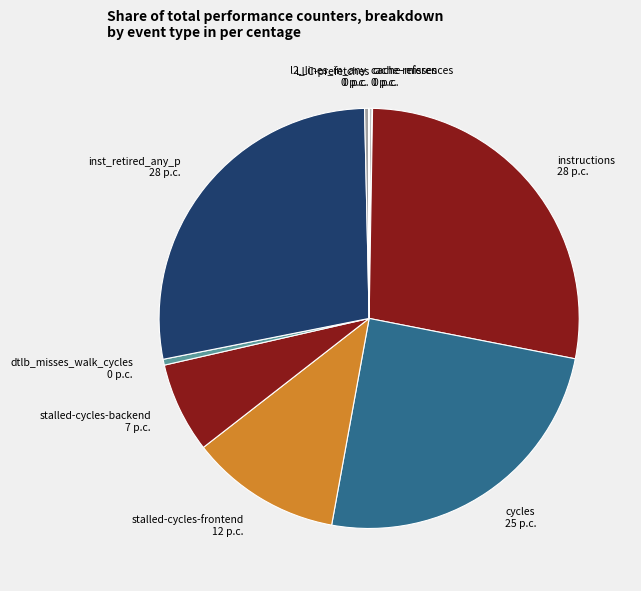

Approximately how many times larger is the value at cycles compared to stalled-cycles-frontend?

2.1